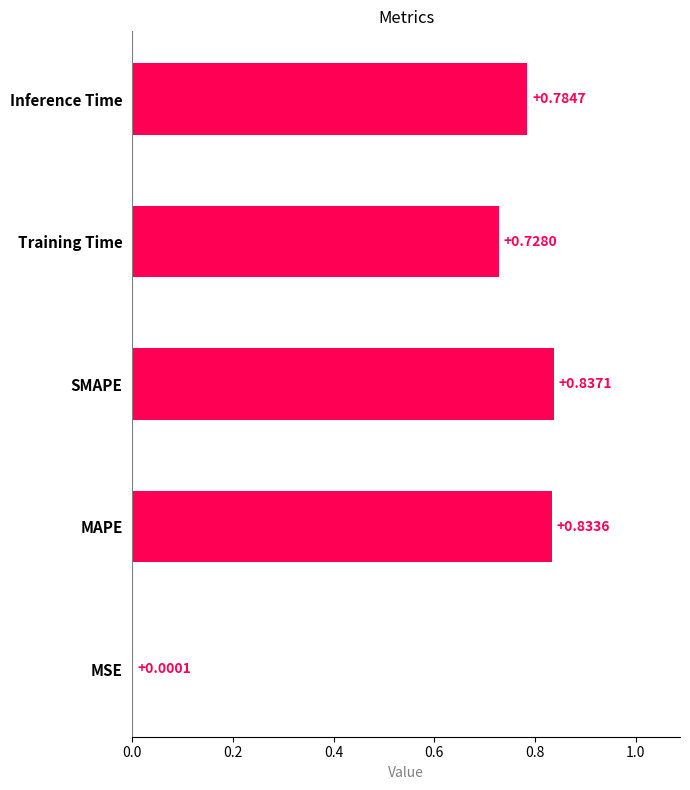

What is the change in value from MSE to SMAPE?

+0.8